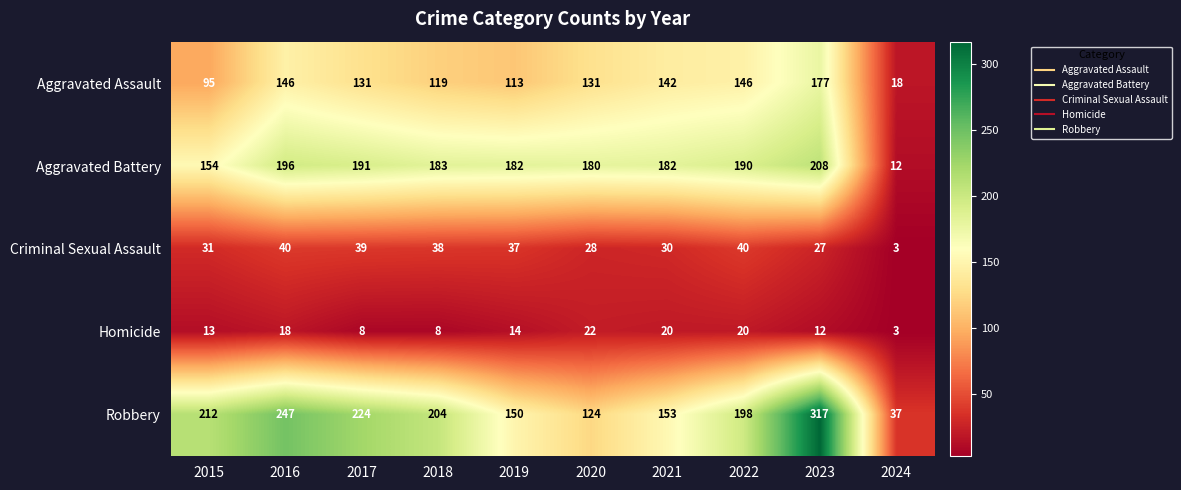

Rank the series by their maximum value, from lowest to highest.

Homicide, Criminal Sexual Assault, Aggravated Assault, Aggravated Battery, Robbery